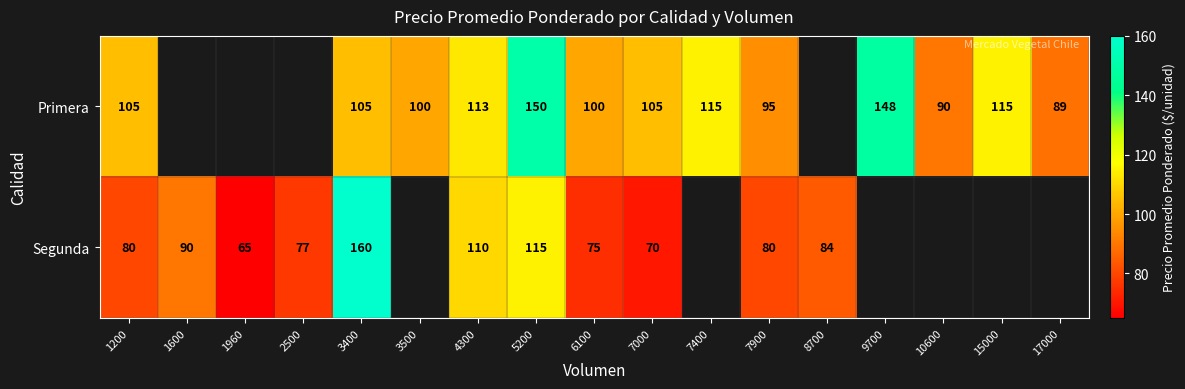

What is the total value across all series at 7900?

175